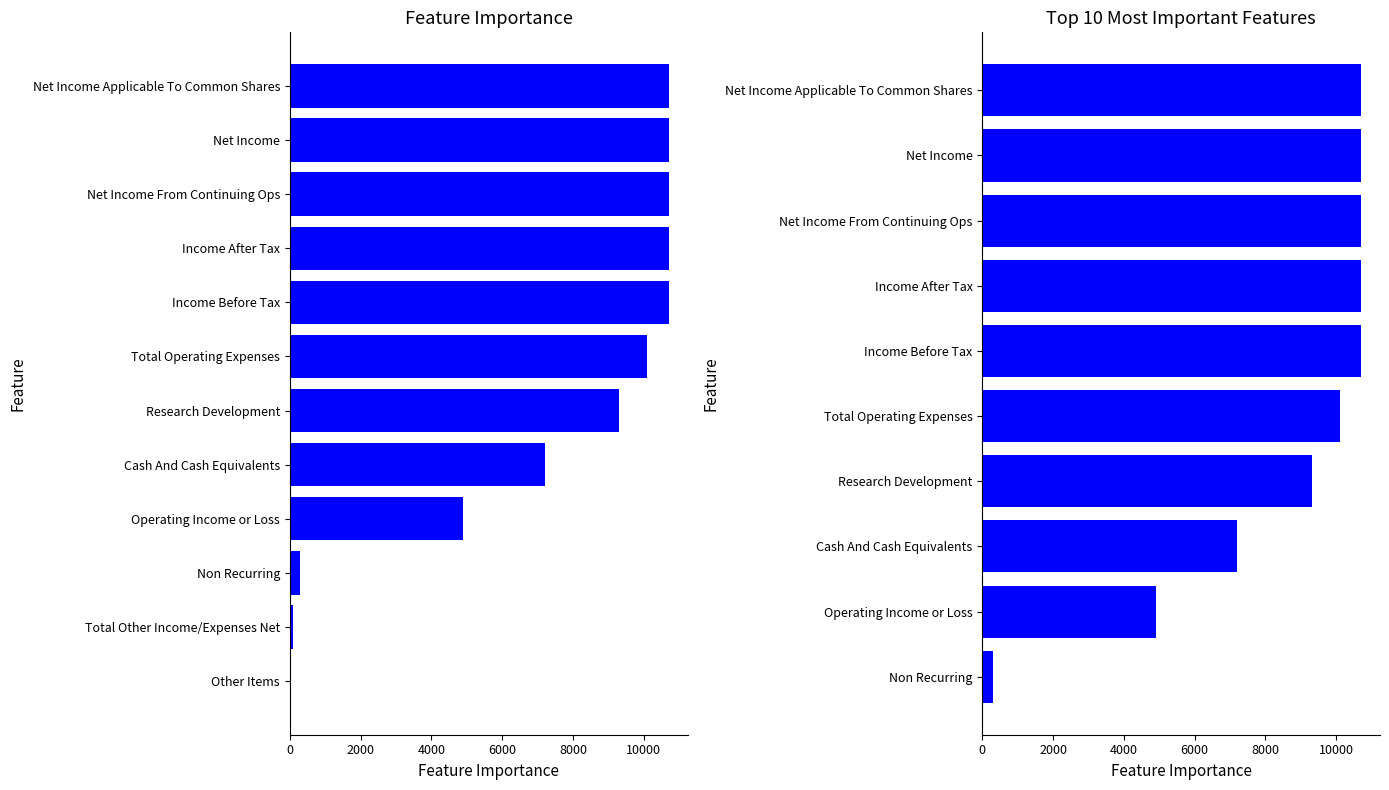

Are the bars horizontal?

Yes